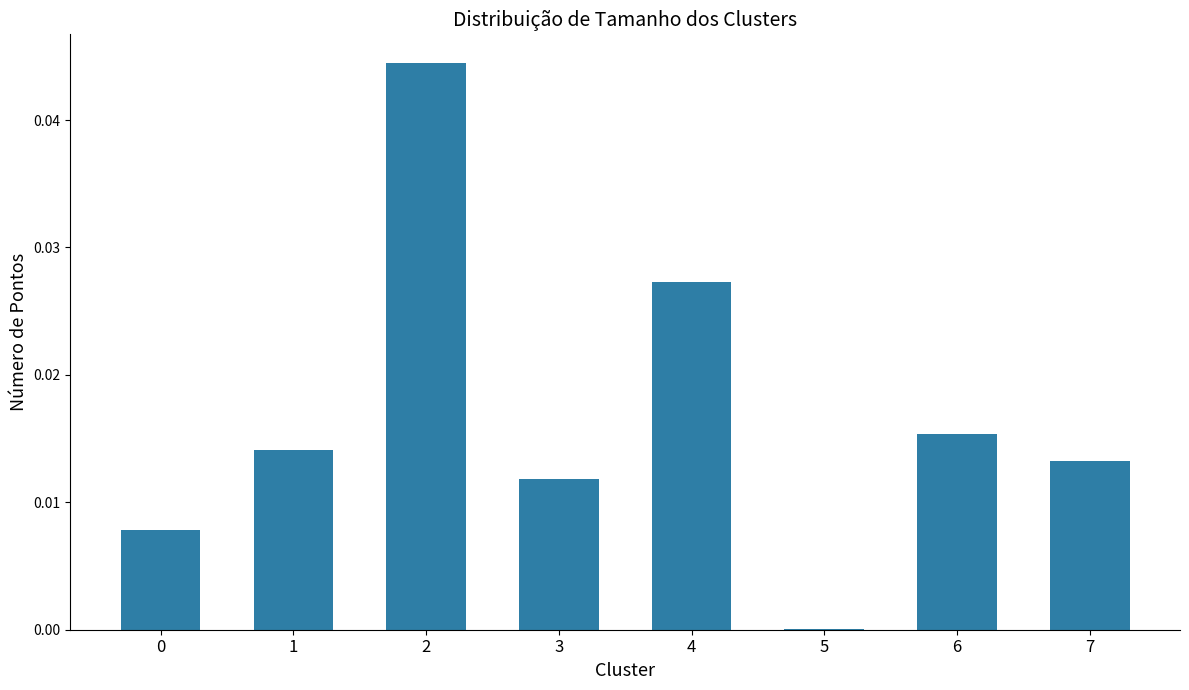

Which has a higher value, 4 or 1?

4